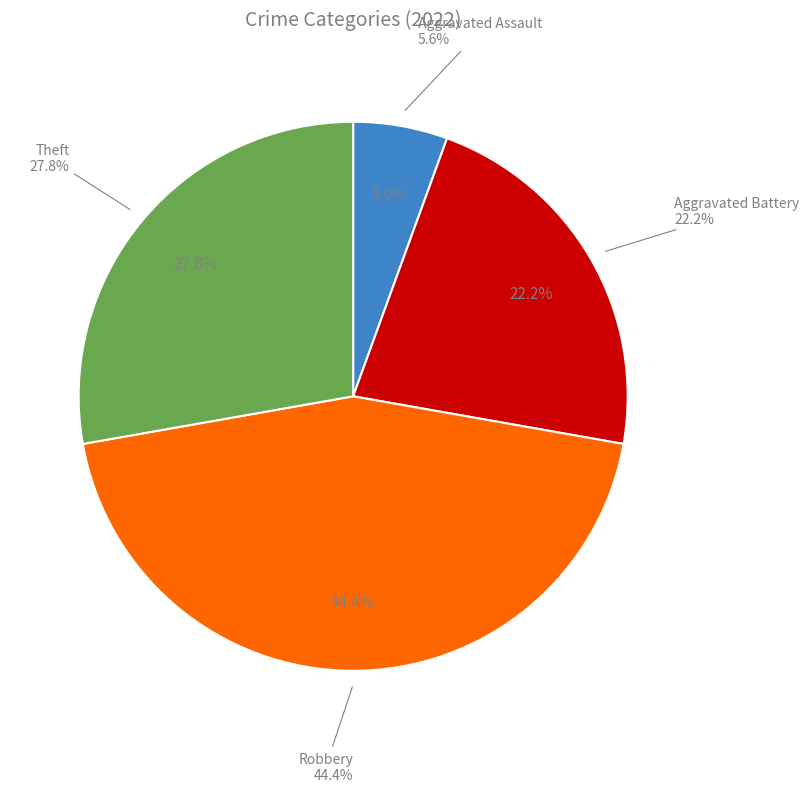

What percentage do Robbery and Aggravated Assault together represent?

50.0%